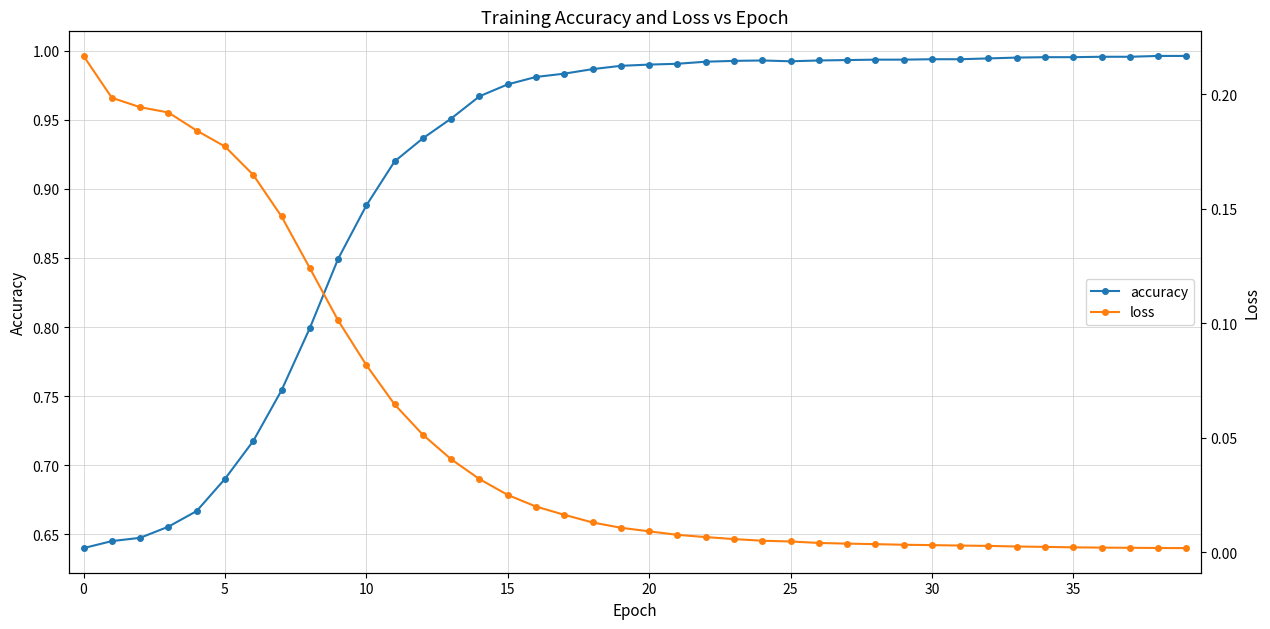

What are all the series names shown in the legend?

accuracy, loss